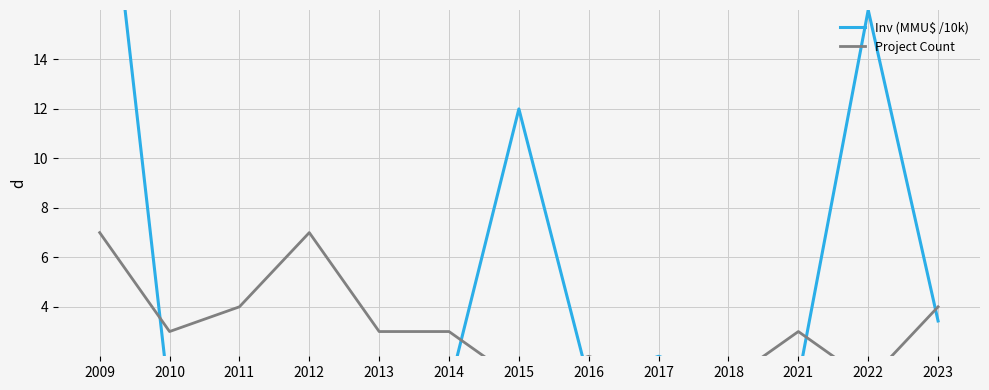

True or false: Project Count has a value of 0.6 at 2018.

False